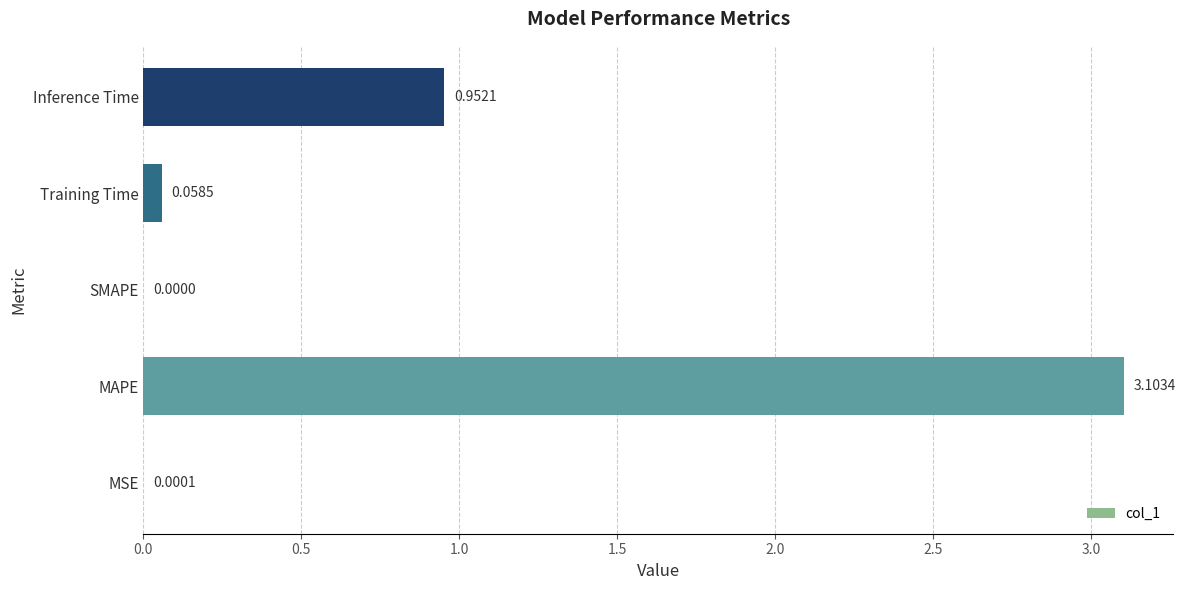

At which label is the value closest to 1?

Inference Time